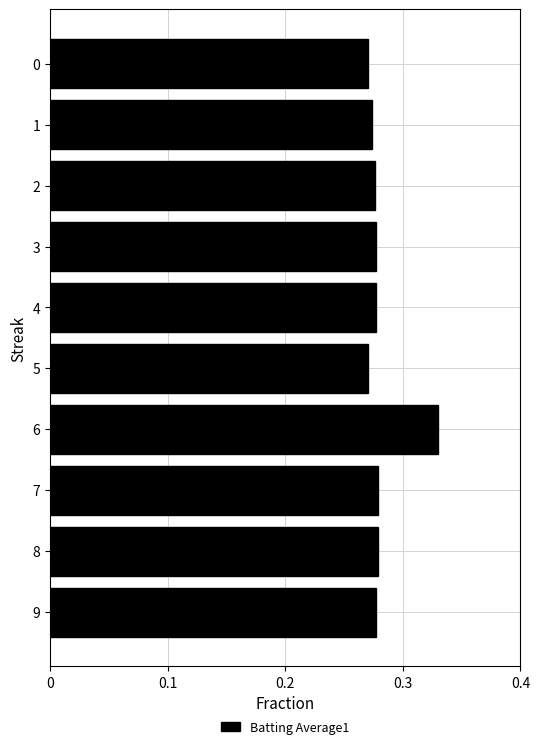

How many values are between 0 and 1?

10